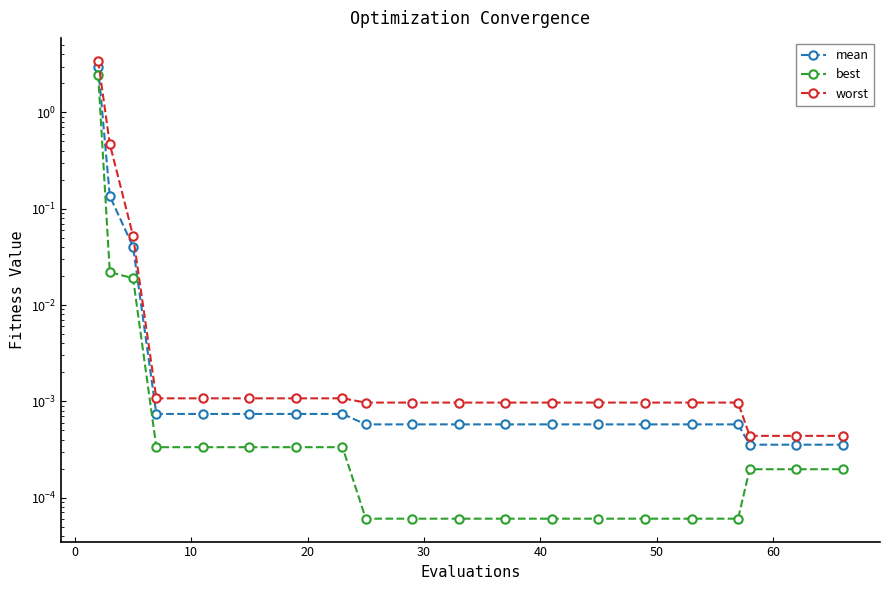

What are all the series names shown in the legend?

mean, best, worst